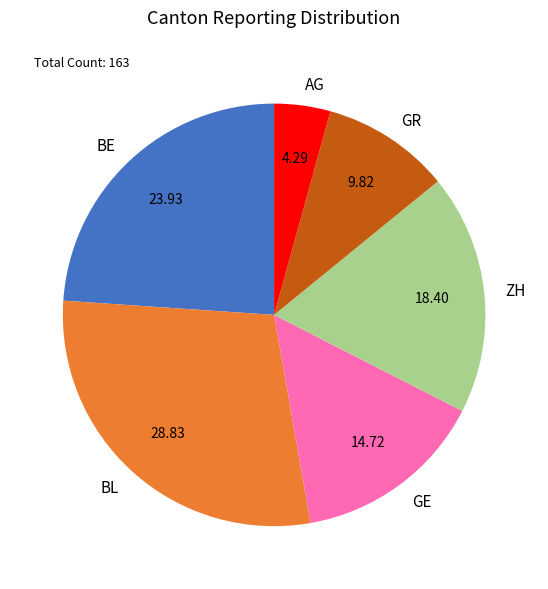

How many segments does this pie chart have?

6